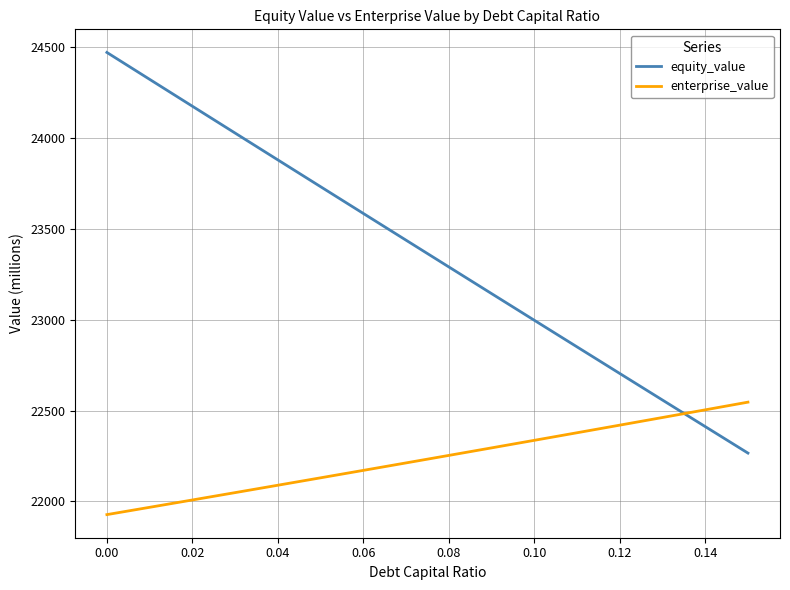

Which series ends up on top after the final intersection of equity_value and enterprise_value?

enterprise_value